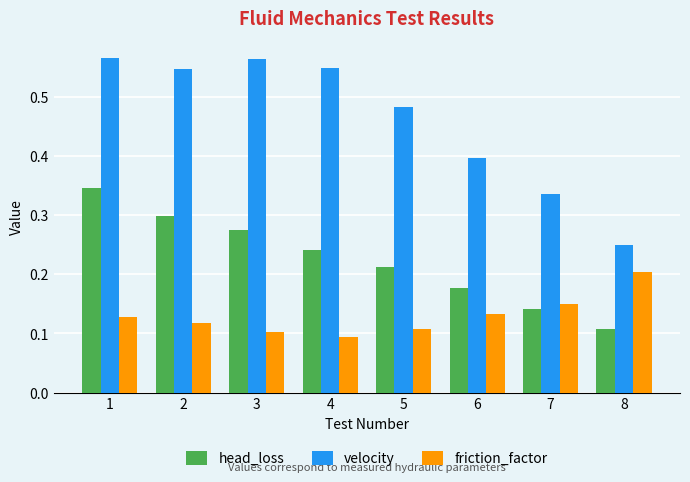

Which series has the largest total across all categories?

velocity